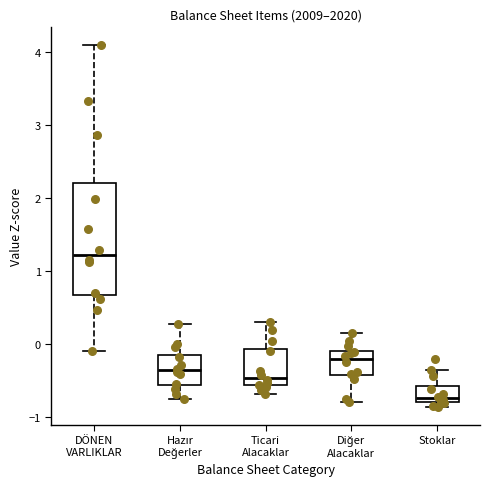

Reading left to right, read every box against the y-axis: the position of its median line, the range the box covers, and the ends of its whiskers. The values are not printed on the chart, so give them approximately, as read against the axis.

DÖNEN VARLIKLAR: median 1.2, box 0.7 to 2.2, whiskers -0.1 to 4.1
Hazır Değerler: median -0.4, box -0.6 to -0.2, whiskers -0.7 to 0.3
Ticari Alacaklar: median -0.5, box -0.6 to -0.1, whiskers -0.7 to 0.3
Diğer Alacaklar: median -0.2, box -0.4 to -0.1, whiskers -0.8 to 0.1
Stoklar: median -0.7, box -0.8 to -0.6, whiskers -0.9 to -0.4